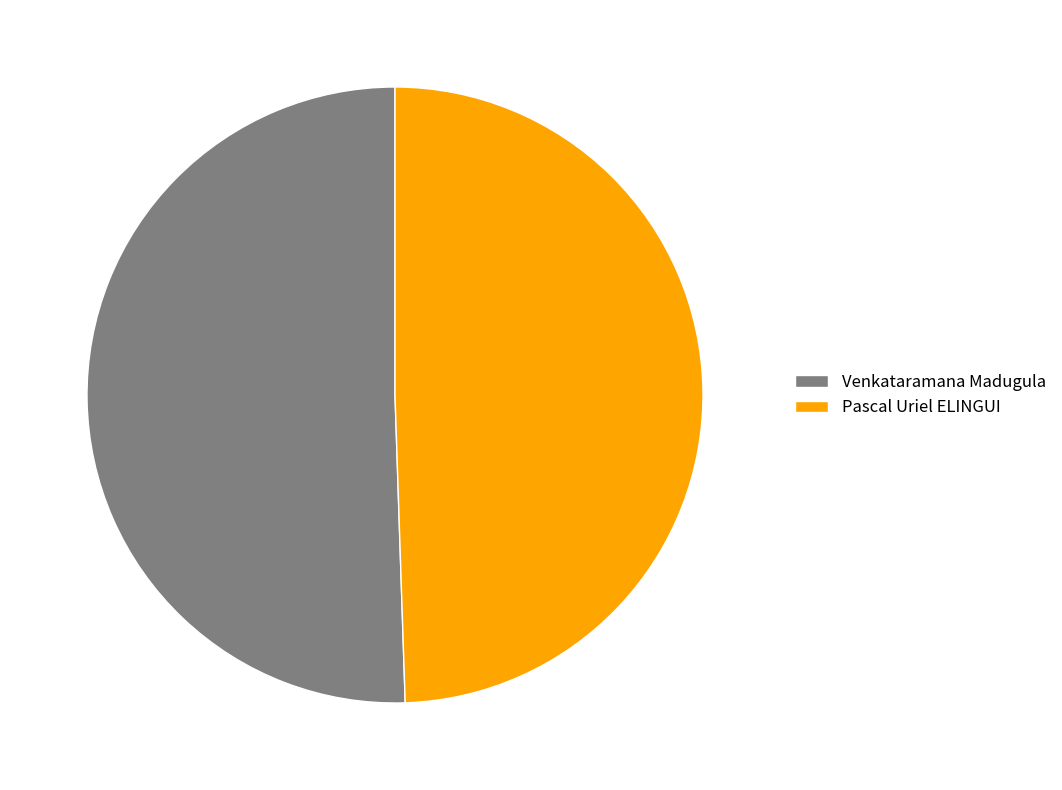

Is there any slice that represents more than half of the pie?

Yes